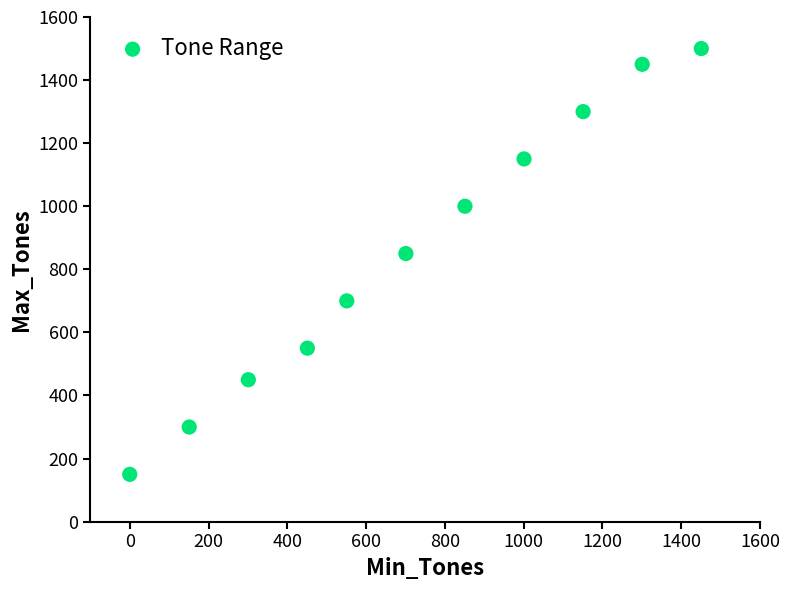

What is the range of X values (max minus min)?

1451